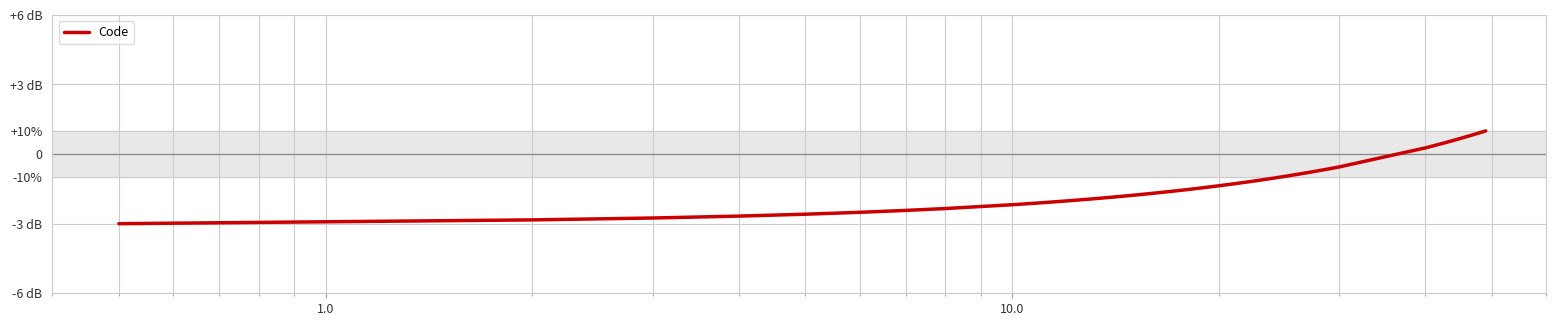

Does the chart have visible grid lines?

Yes